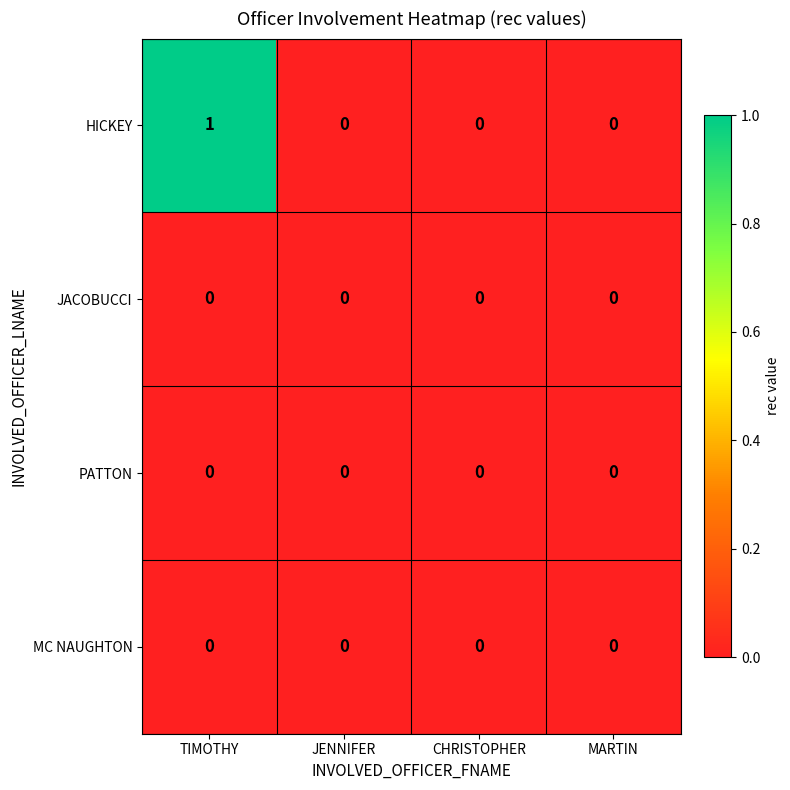

At which category is the sum across all series the highest?

TIMOTHY